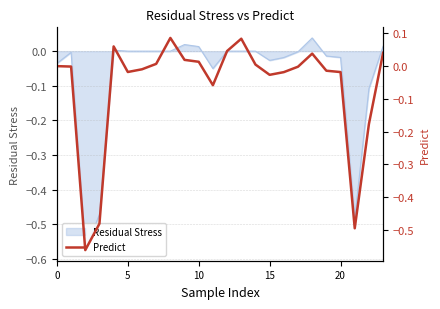

Does the chart display data point markers on the line(s)?

No